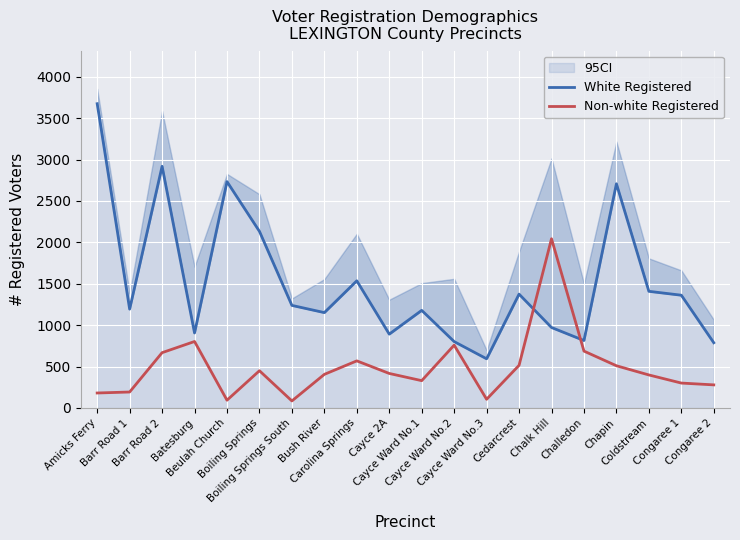

Where do White Registered and Non-white Registered first cross each other?

Cedarcrest and Chalk Hill